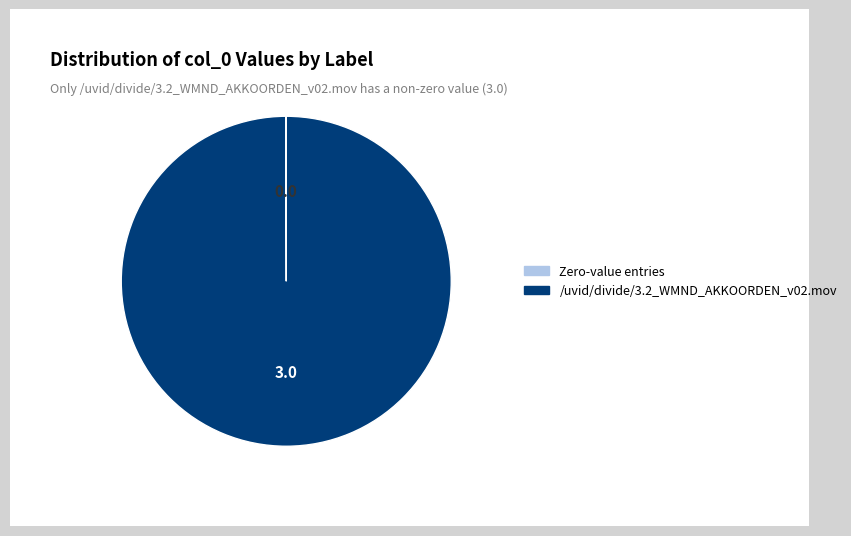

Is there a majority slice in this chart?

Yes